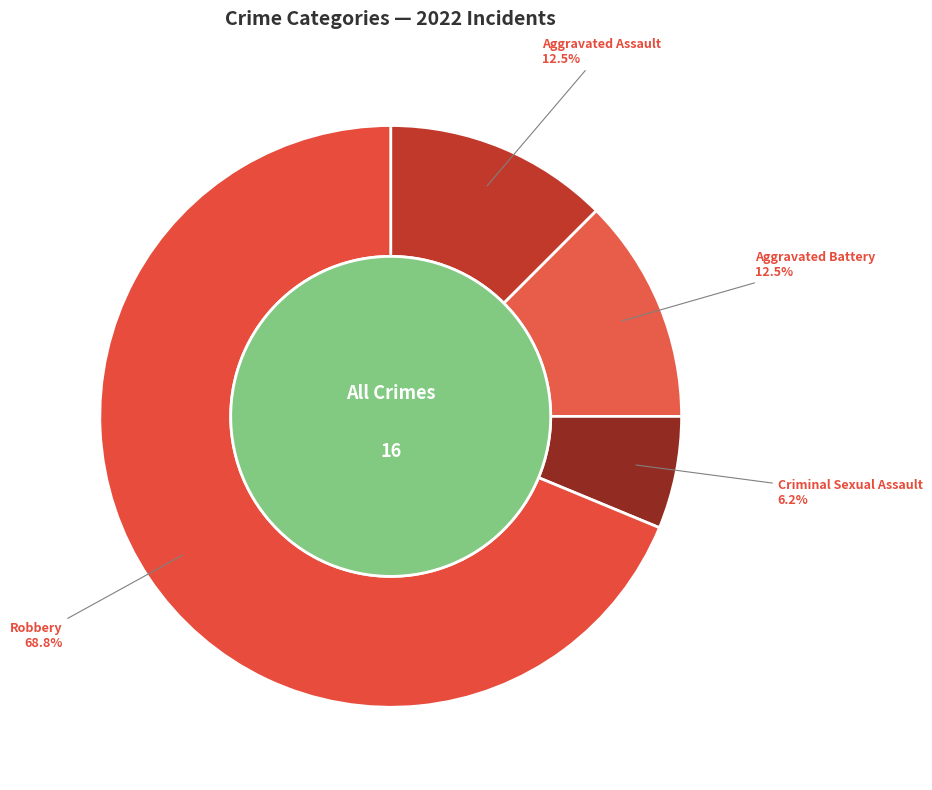

Combined, do Criminal Sexual Assault and Robbery account for over 50%?

Yes